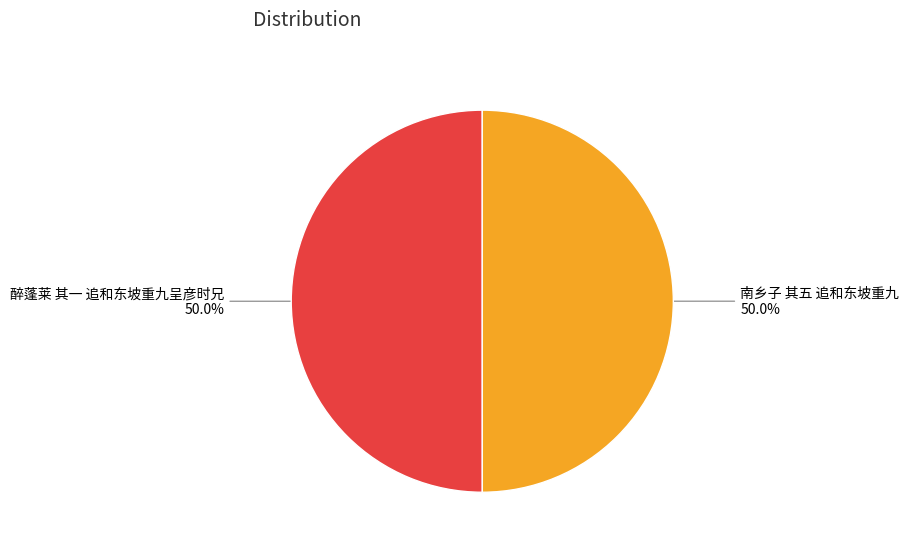

Count the number of slices in the pie.

2